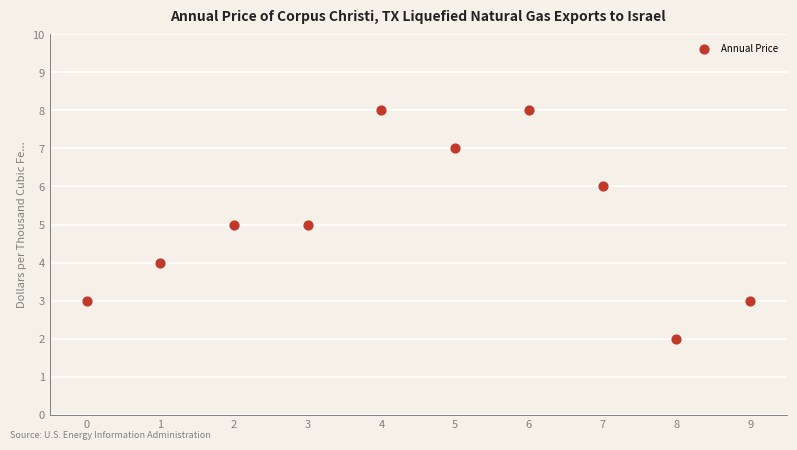

How many points are shown in the scatter plot?

10